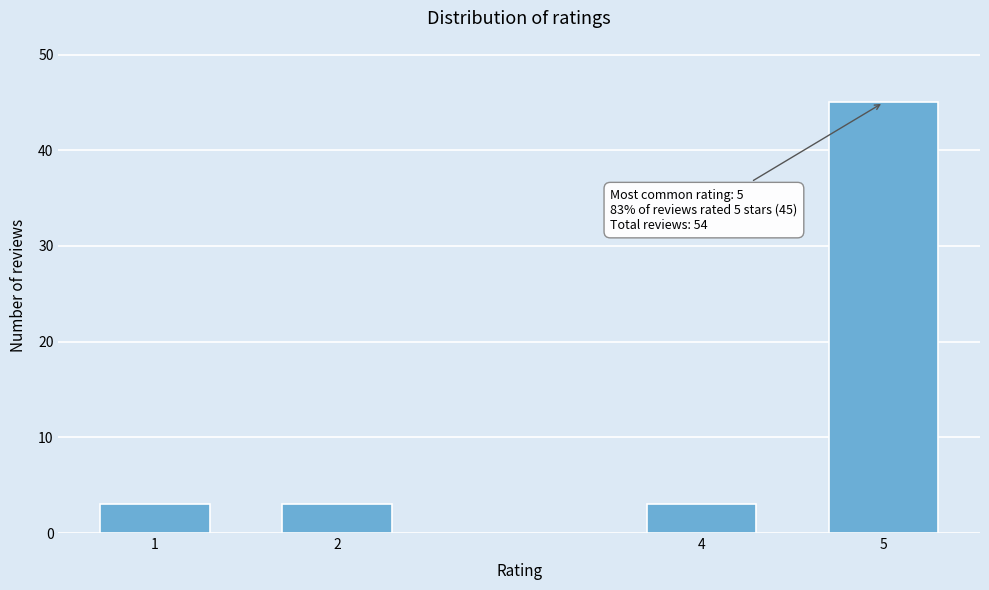

Reading left to right, transcribe all the data shown in this chart.

3	3	3	45